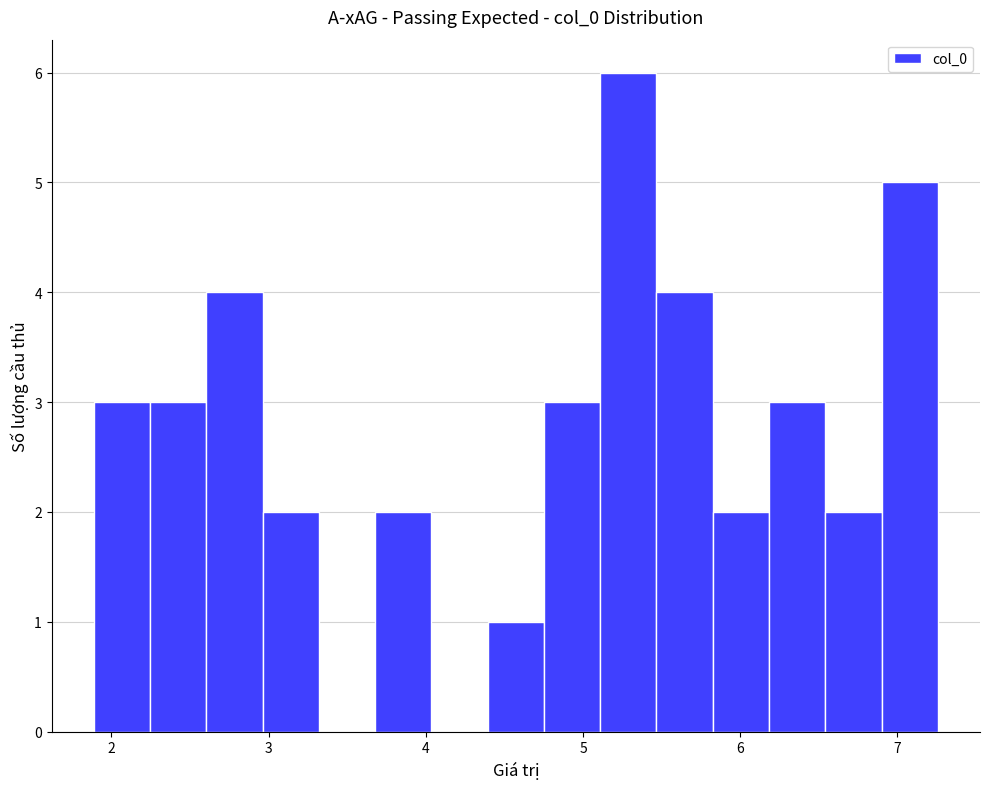

Around what value on the x-axis is the tallest bar? Give the approximate position of its centre, as read against the axis.

5.3